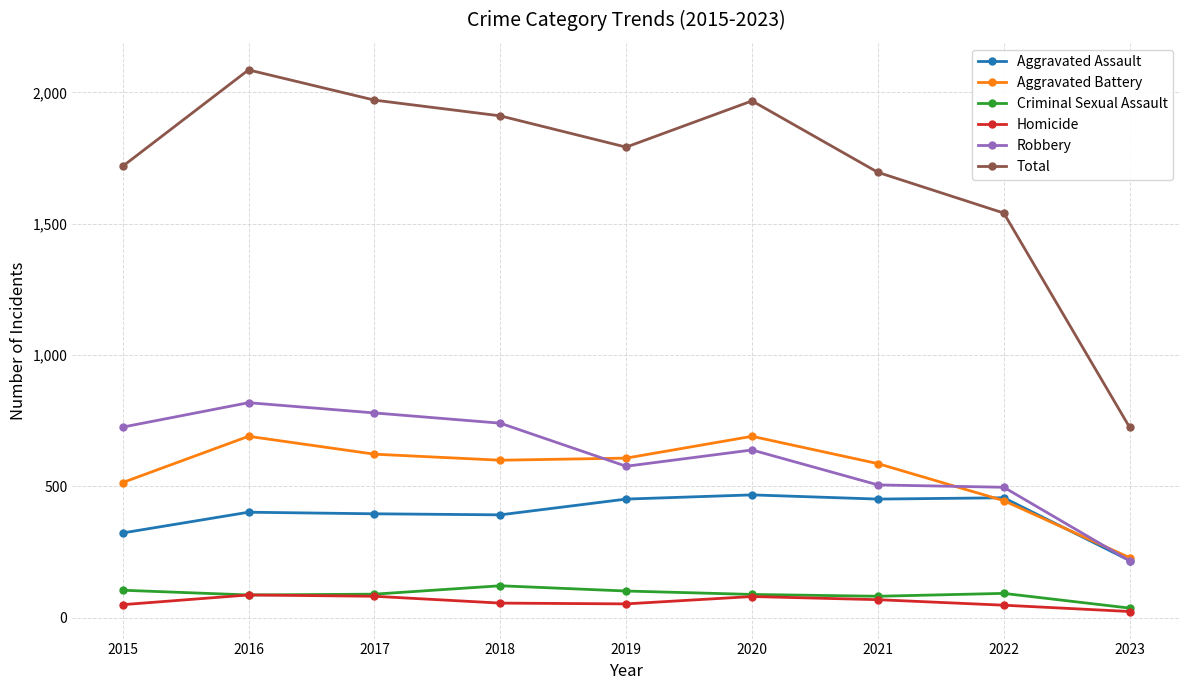

True or false: Homicide and Robbery cross at least once.

False